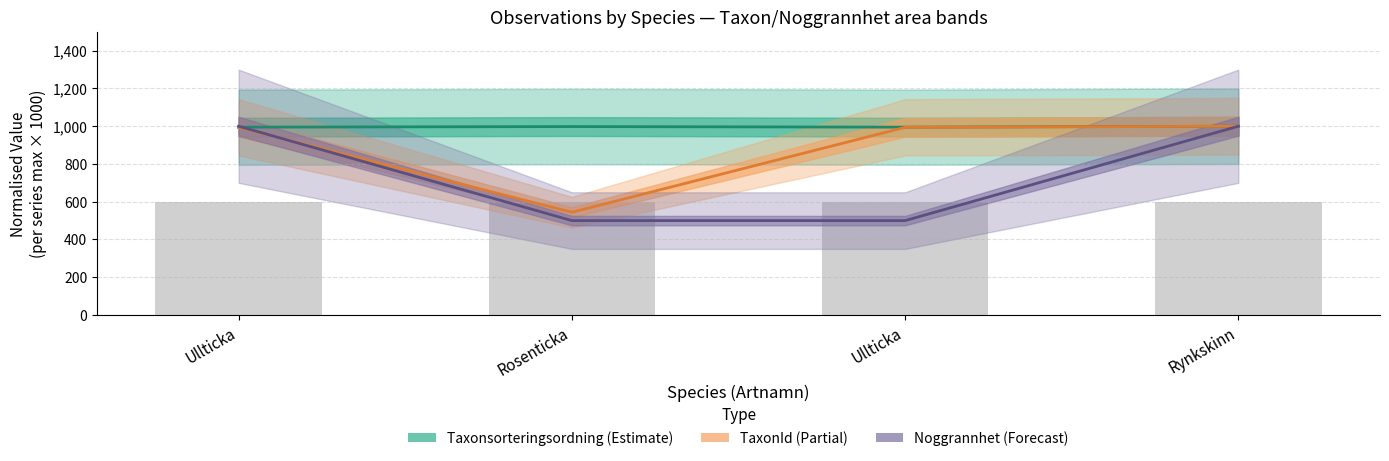

Which series has the largest total across all categories?

Taxonsorteringsordning